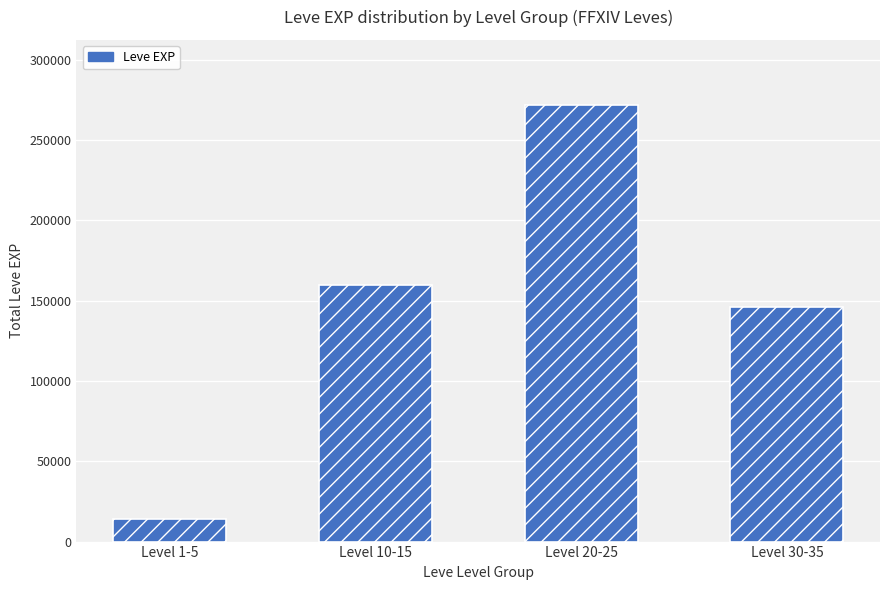

Is it true that the value at Level 30-35 is 43526?

False